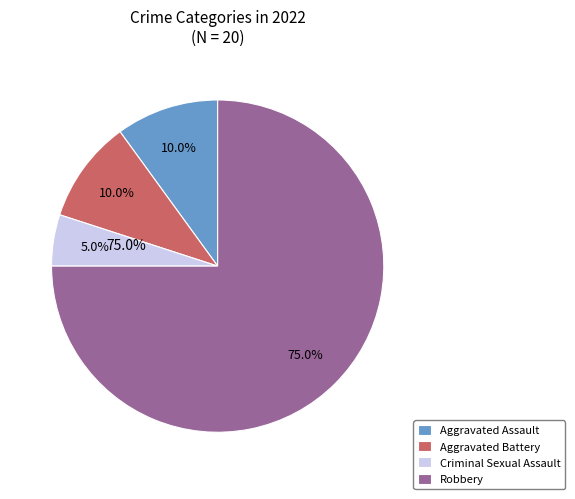

To the nearest percent, what is the difference between the Criminal Sexual Assault and Aggravated Assault slice percentages?

5%